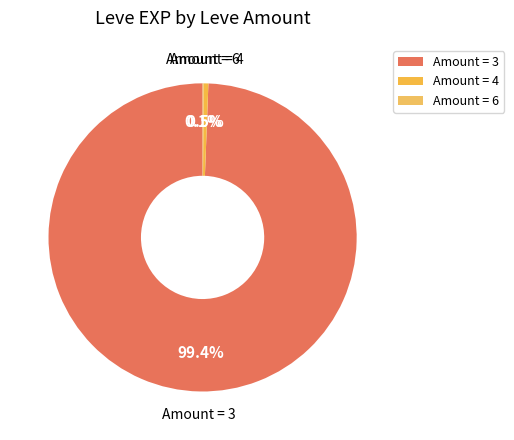

To the nearest percent, what is the average slice percentage?

33%